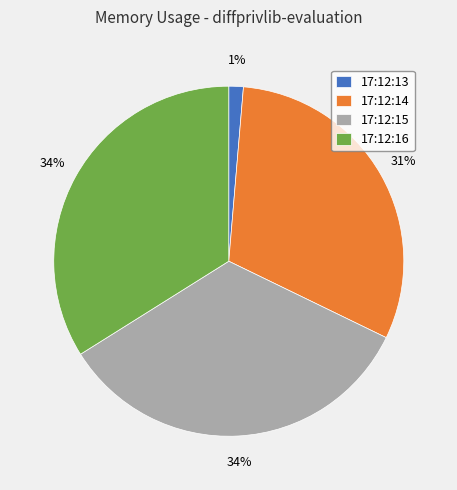

Do 17:12:16 and 17:12:14 together represent more than half of the pie?

Yes